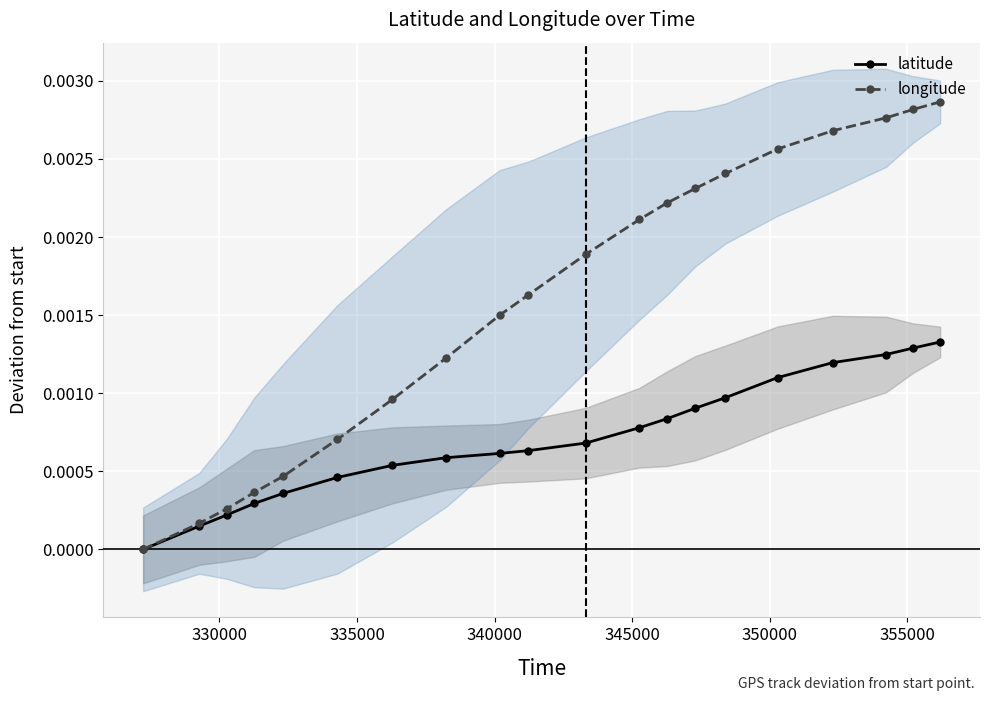

At how many categories does at least one series exceed 0?

19